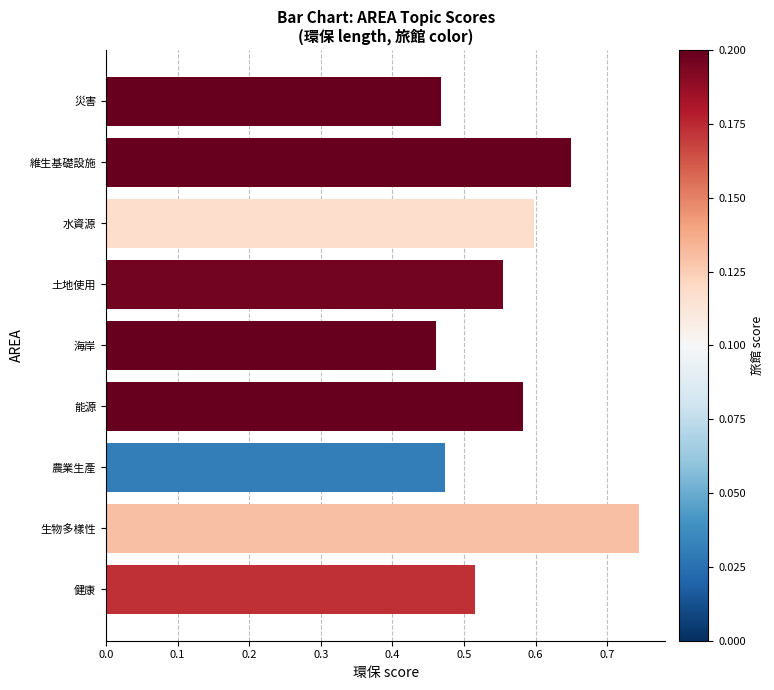

The value at 能源 is 0.9. True or false?

False